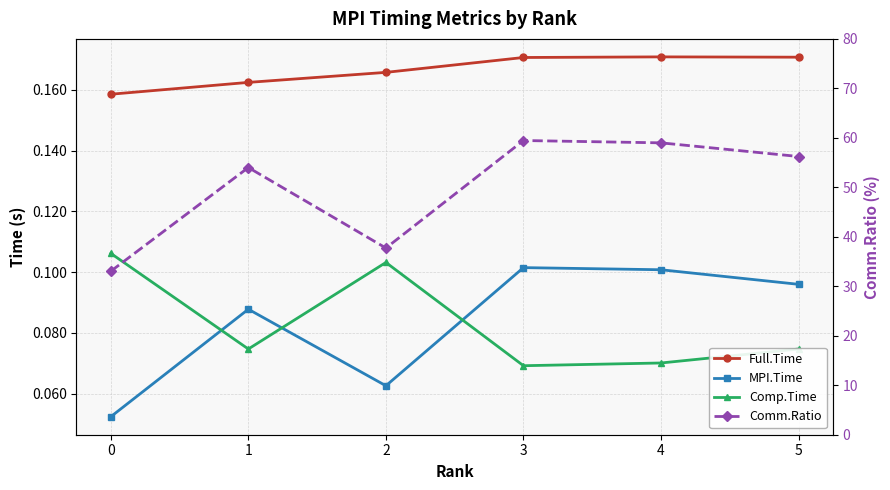

Count the MPI.Time values in the range 0 to 1.

6